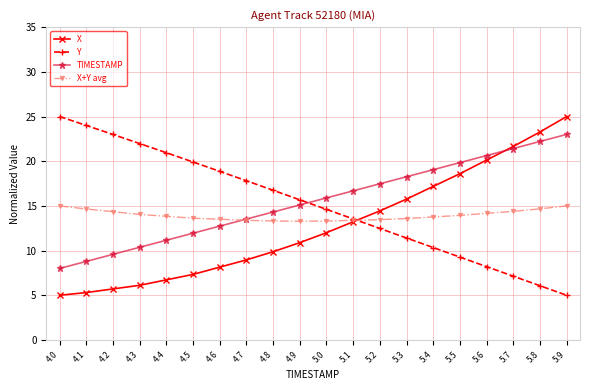

At which label does Y reach its peak?

4.0